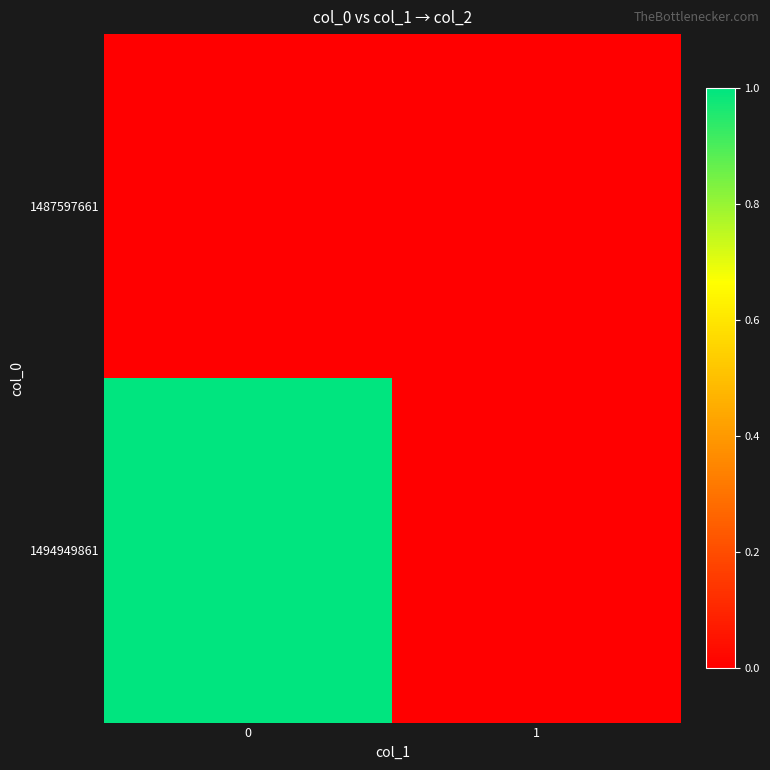

Which series has the largest range (max minus min)?

1494949861